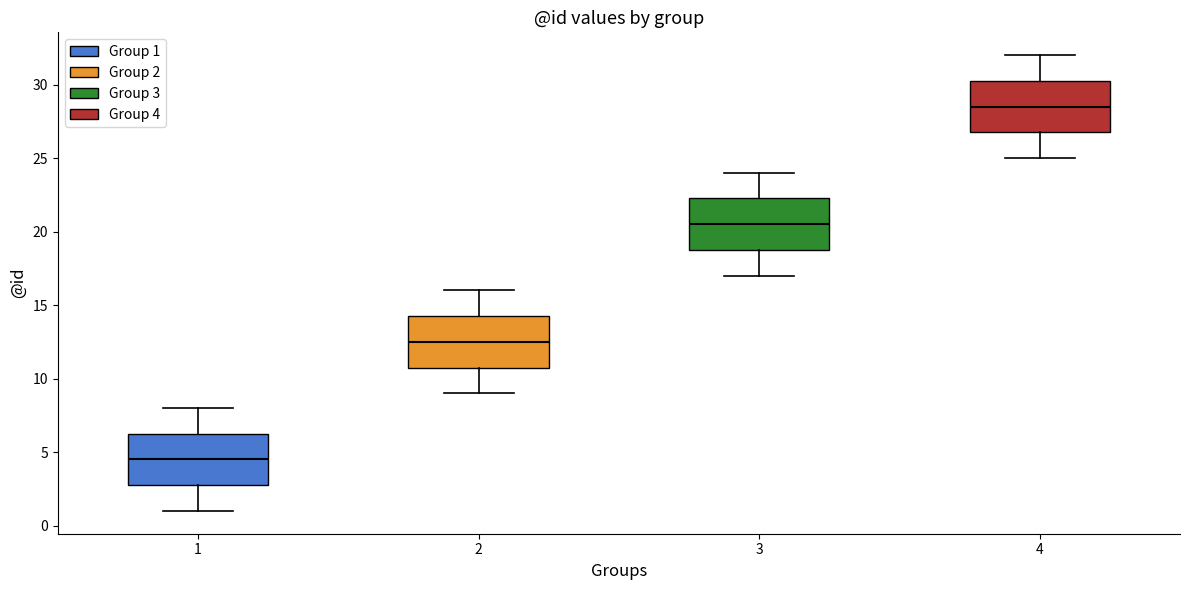

Reading left to right, transcribe this box plot: for each box, give where its median line is, the range the box spans, and where its two whiskers end, as read against the y-axis. The values are not printed on the chart, so give them approximately, as read against the axis.

1: median 4.5, box 3.0 to 6.5, whiskers 1.0 to 8.0
2: median 12.5, box 11.0 to 14.5, whiskers 9.0 to 16.0
3: median 20.5, box 19.0 to 22.5, whiskers 17.0 to 24.0
4: median 28.5, box 27.0 to 30.5, whiskers 25.0 to 32.0